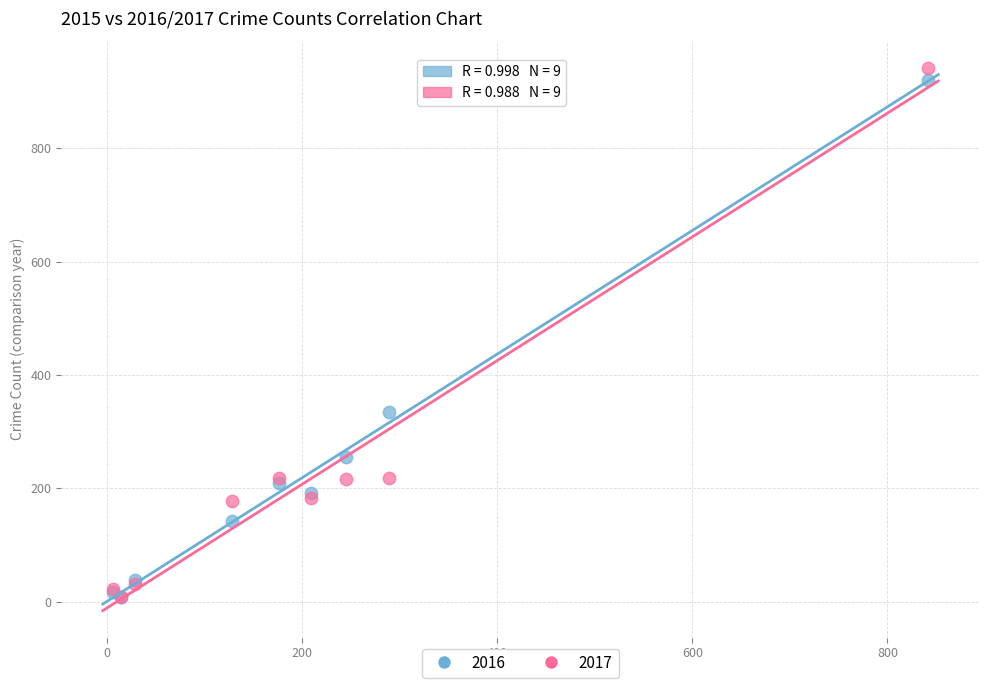

In the 2016 series, what Y value is closest to 464?

335